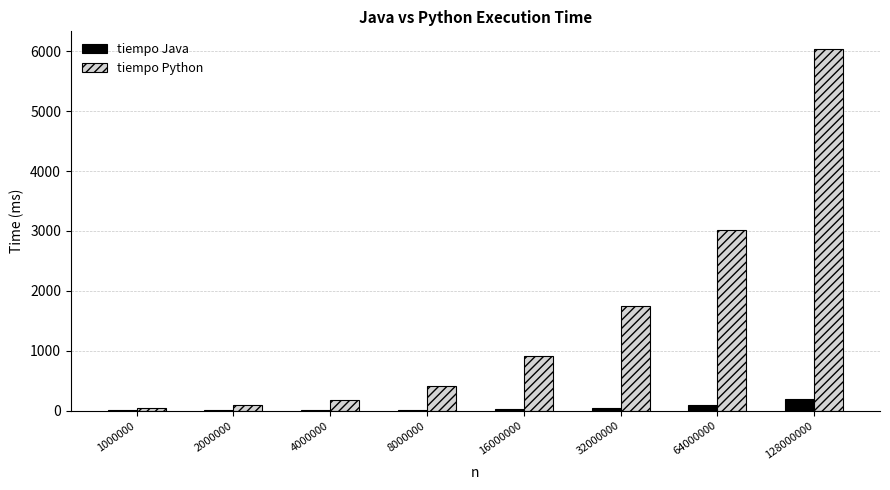

How many distinct data groups are displayed?

2